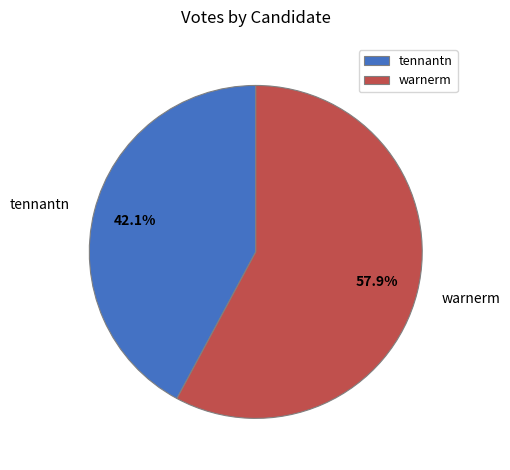

Does warnerm represent more than half of the total?

Yes